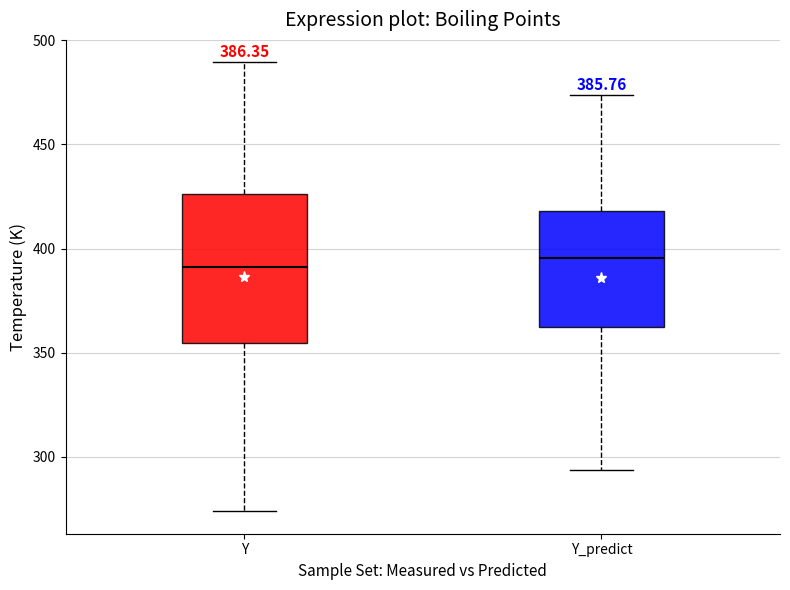

Comparing the boxes themselves (not the whiskers), which one is the tallest?

Y